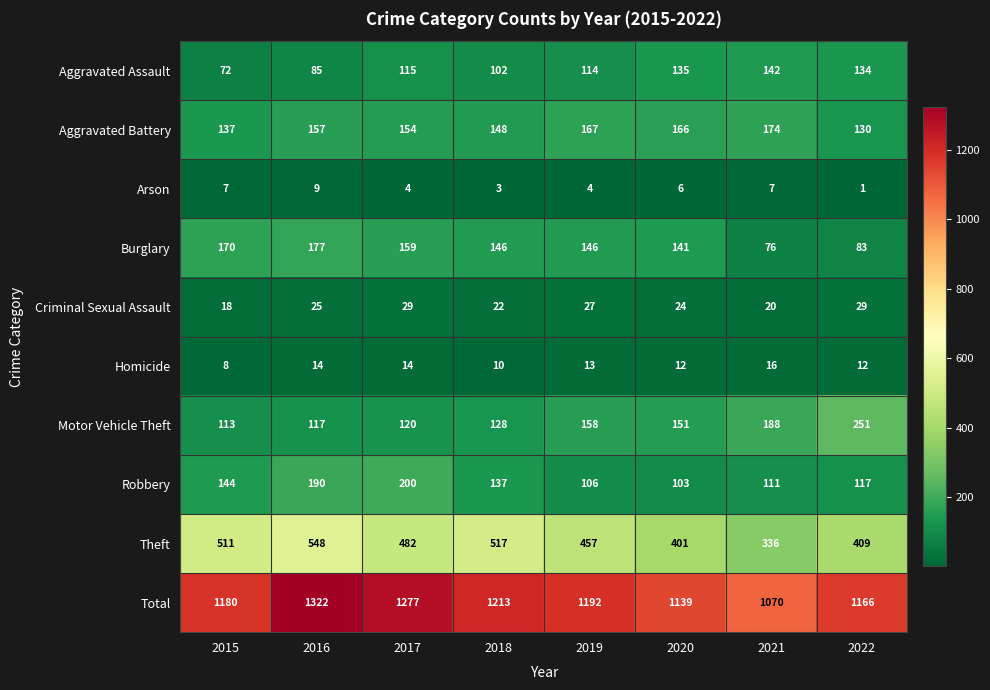

List the series in order of their peak value, lowest first.

Arson, Homicide, Criminal Sexual Assault, Aggravated Assault, Aggravated Battery, Burglary, Robbery, Motor Vehicle Theft, Theft, Total